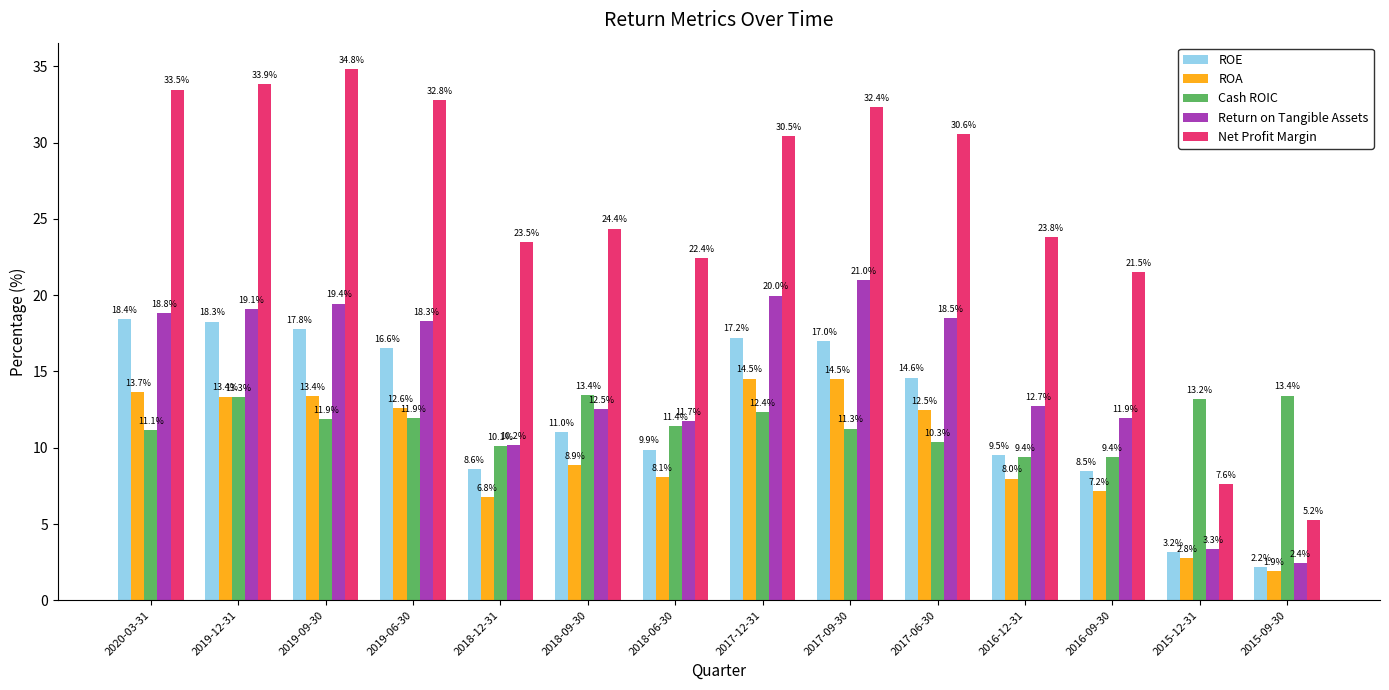

What is the difference between the Cash ROIC values at 2015-09-30 and 2017-06-30?

3.1